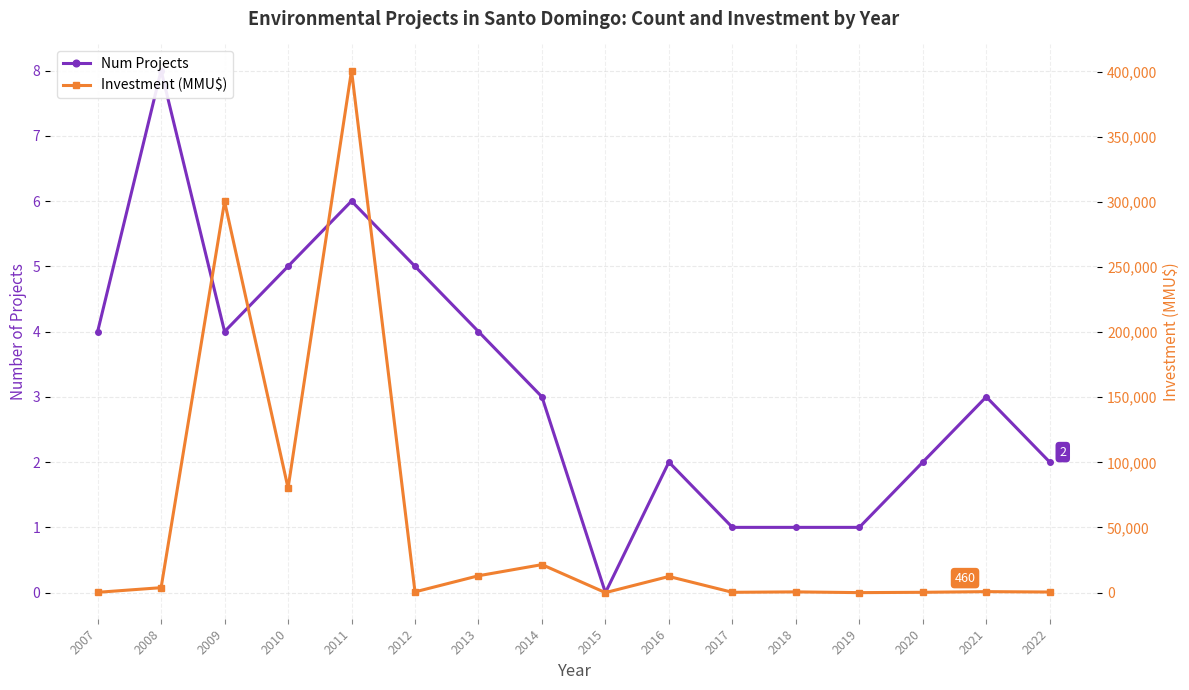

Reading left to right, list all the values displayed in this chart.

Num Projects: 2007=4.0	2008=8.0	2009=4.0	2010=5.0	2011=6.0	2012=5.0	2013=4.0	2014=3.0	2015=0.0	2016=2.0	2017=1.0	2018=1.0	2019=1.0	2020=2.0	2021=3.0	2022=2.0
Investment (MMU$): 2007=244.0	2008=3800.0	2009=300250.0	2010=80220.0	2011=400746.0	2012=578.0	2013=12950.0	2014=21500.0	2015=0.0	2016=12391.0	2017=250.0	2018=570.0	2019=0.0	2020=253.5	2021=757.0	2022=460.0